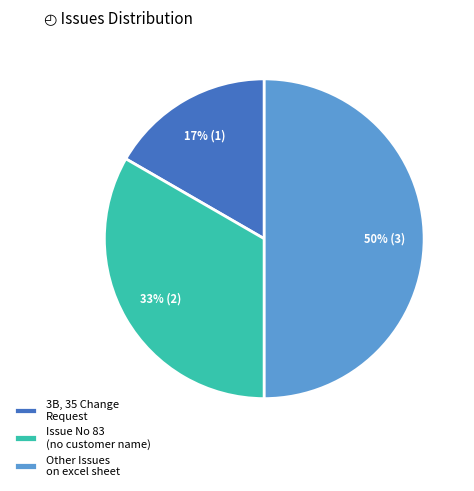

Which slice is the largest?

Other Issues on excel sheet